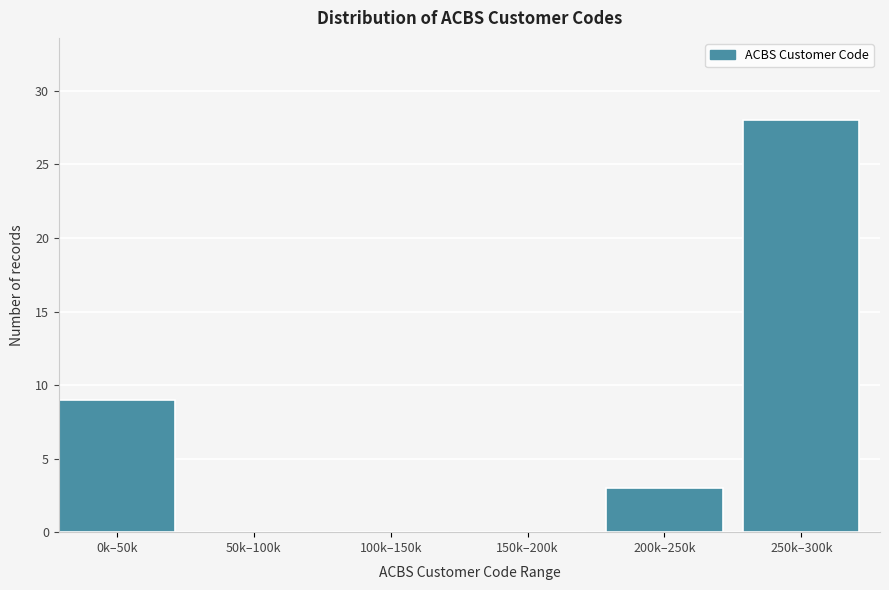

Reading right to left, transcribe all the data shown in this chart.

250k–300k=28	200k–250k=3	150k–200k=0	100k–150k=0	50k–100k=0	0k–50k=9